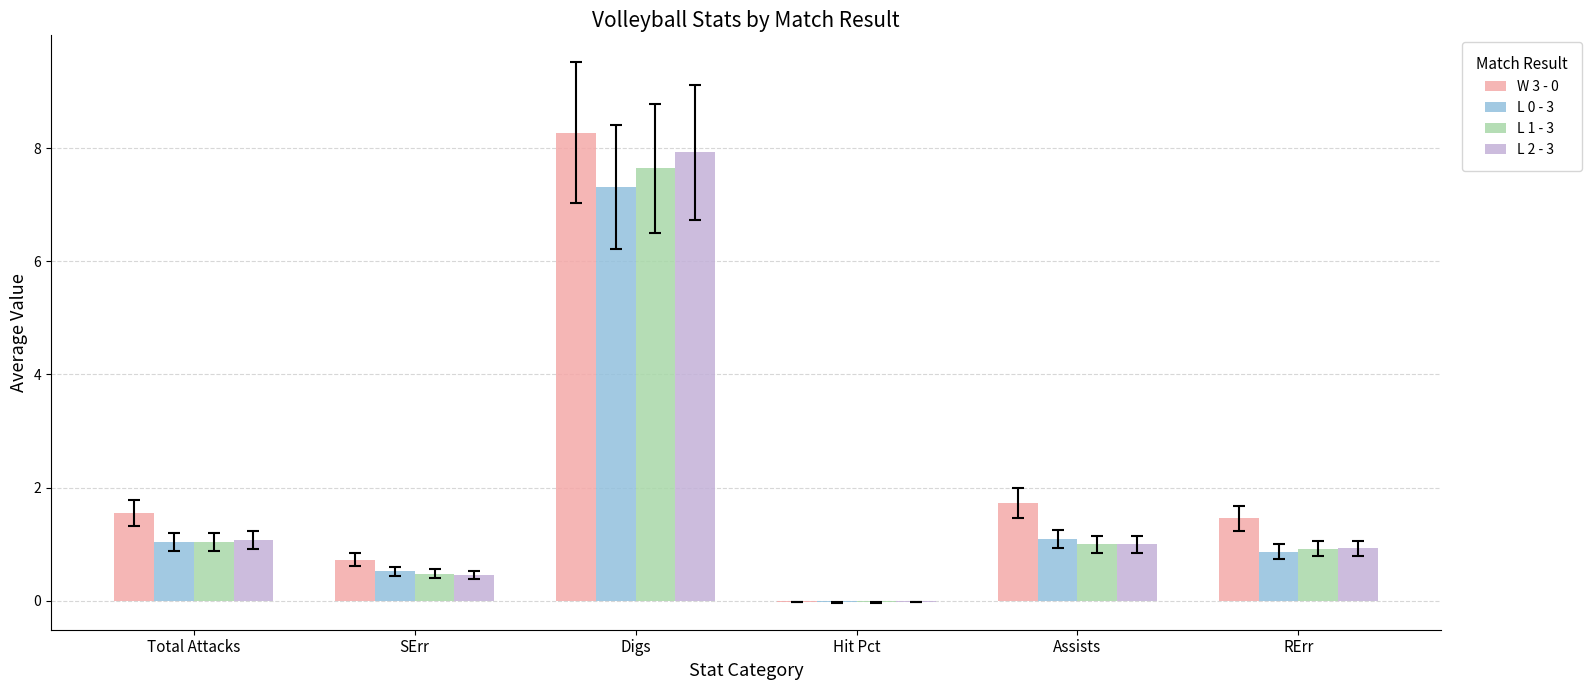

What is the sum of the W 3 - 0 values at Assists and SErr?

2.5